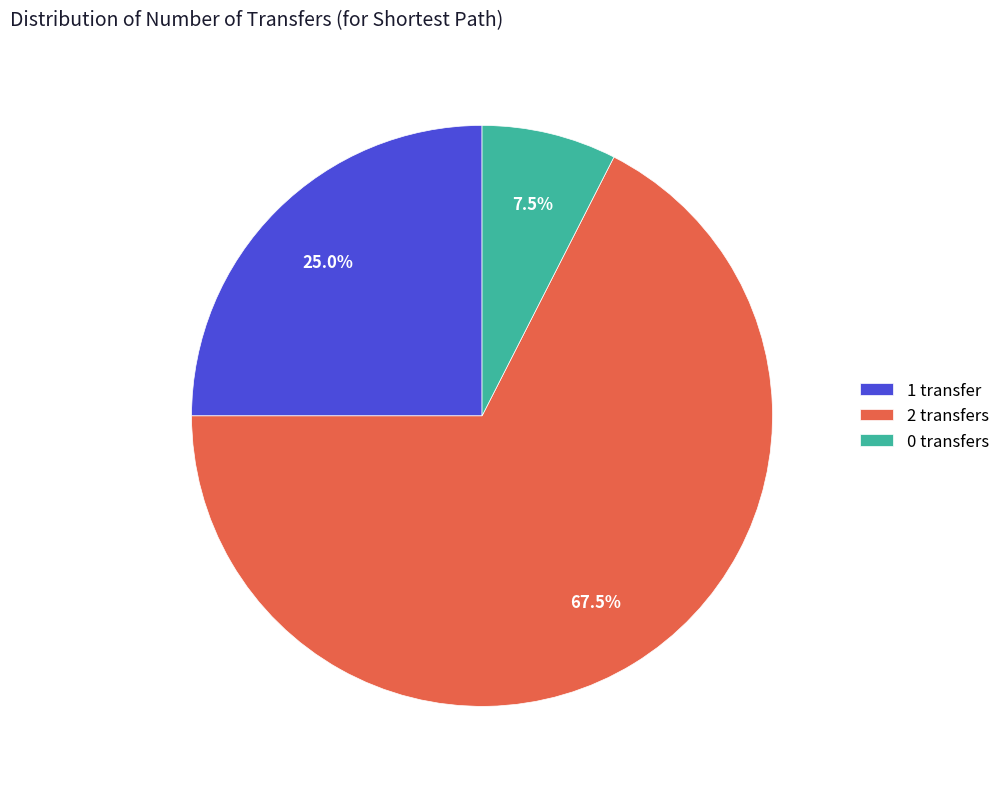

Does 0 transfers account for over 50% of the chart?

No